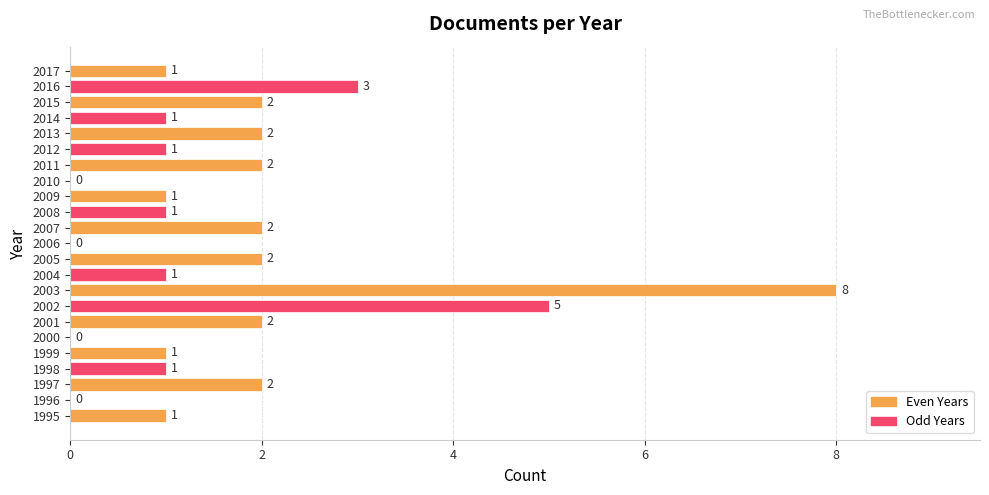

True or false: the data shows 1 at 2012.

True